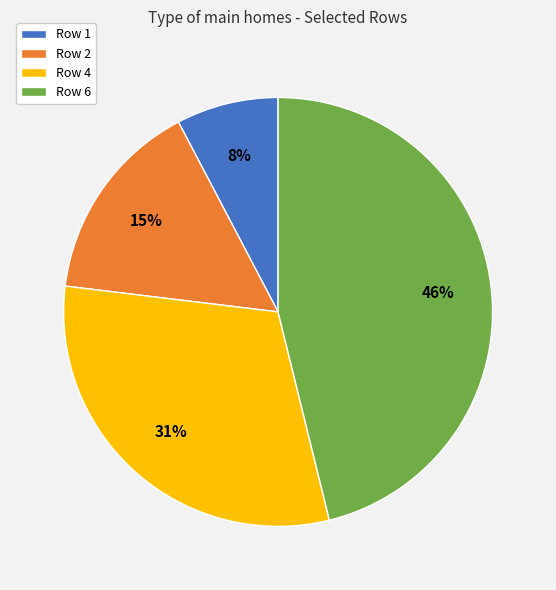

To the nearest percent, what is the average slice percentage?

25%